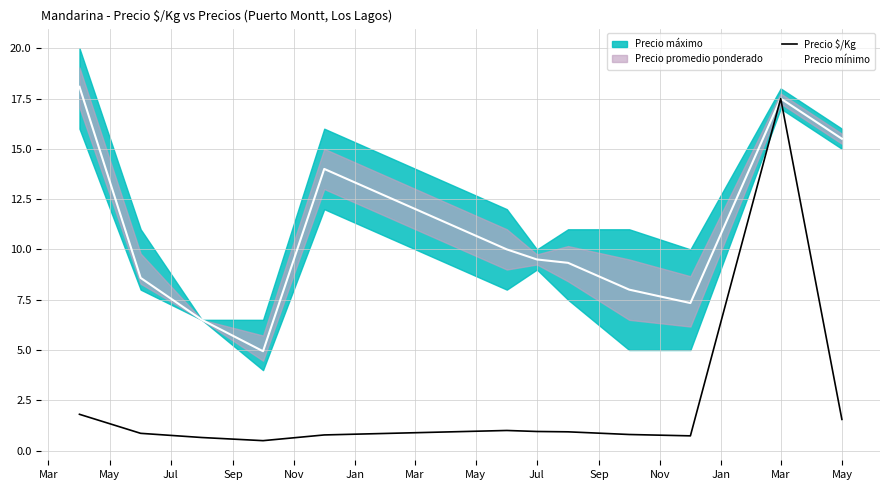

What is the approximate value of Precio $/Kg at May?

1.6